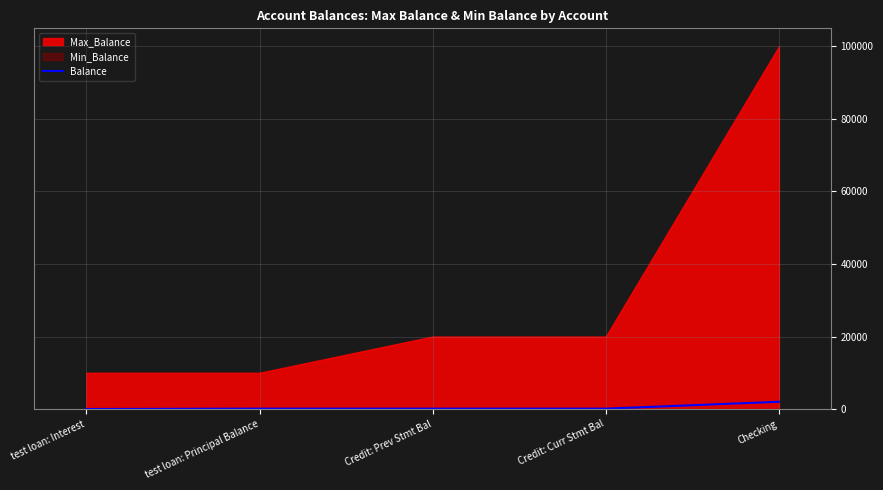

Reading left to right, list all the values displayed in this chart.

test loan: Interest=0	test loan: Principal Balance=100	Credit: Prev Stmt Bal=100	Credit: Curr Stmt Bal=100	Checking=2000